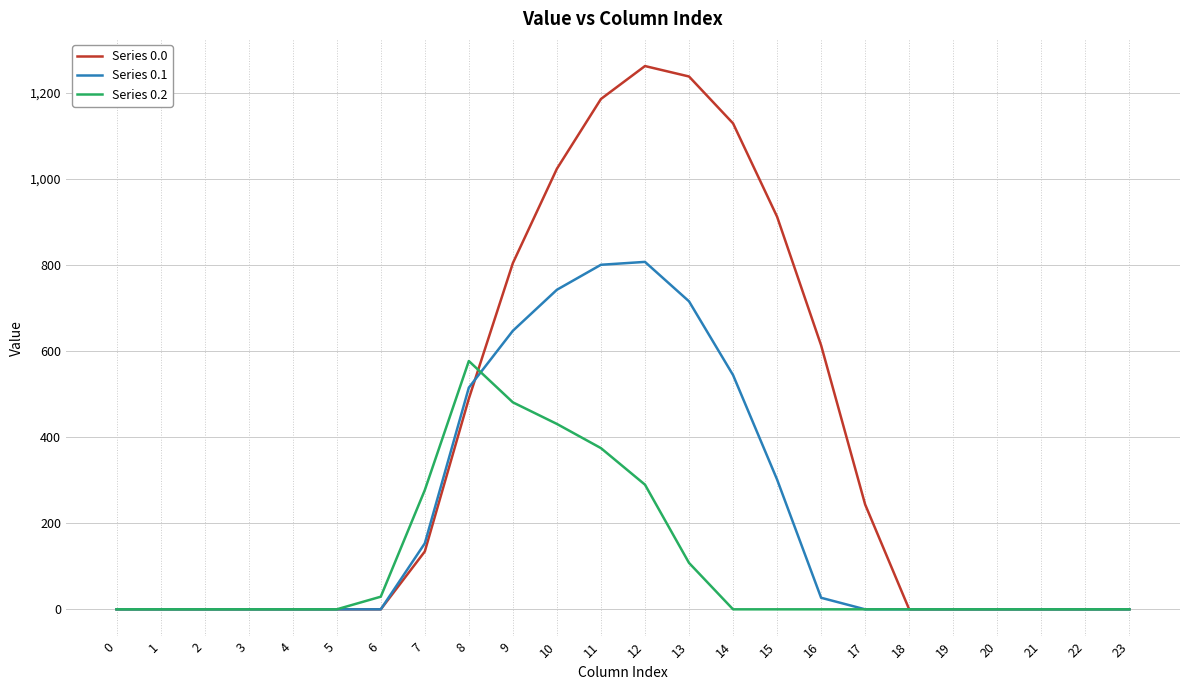

Which series has the widest spread of values?

Series 0.0